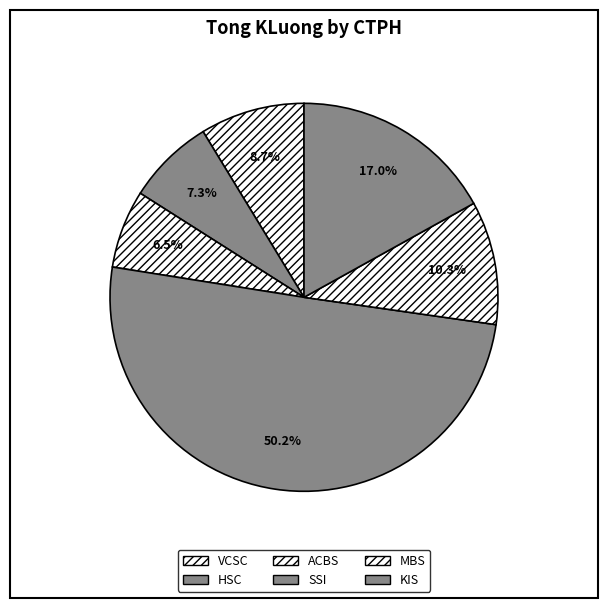

How much of the chart is everything except KIS?

83.0%